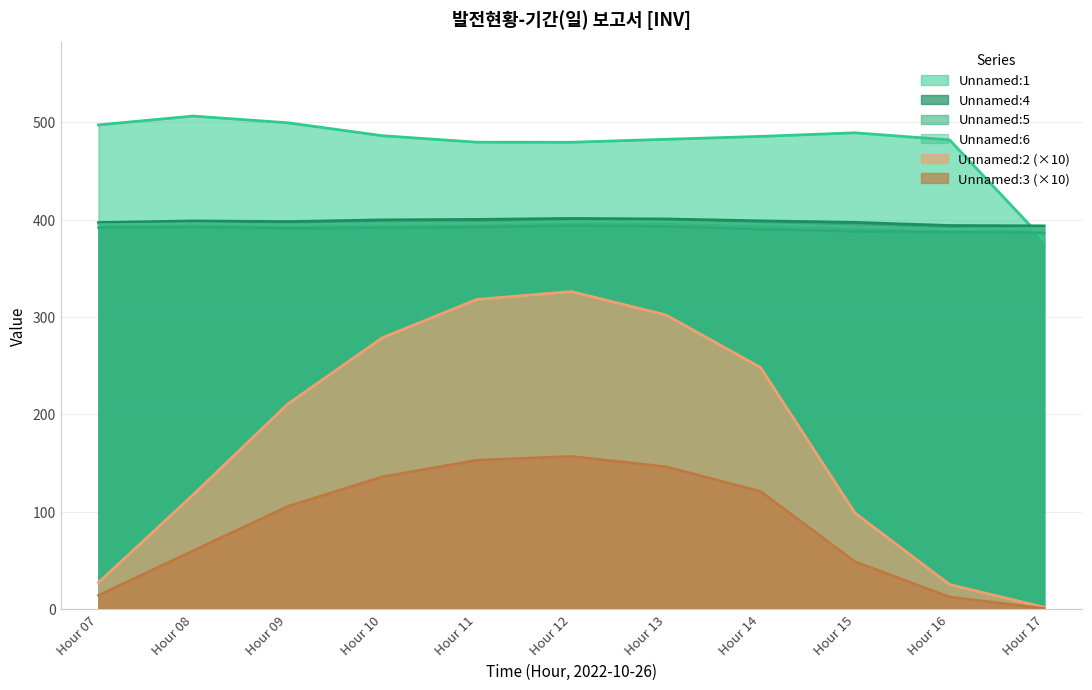

True or false: Unnamed:2 (×10) has a value of 2.0 at Hour 17.

True